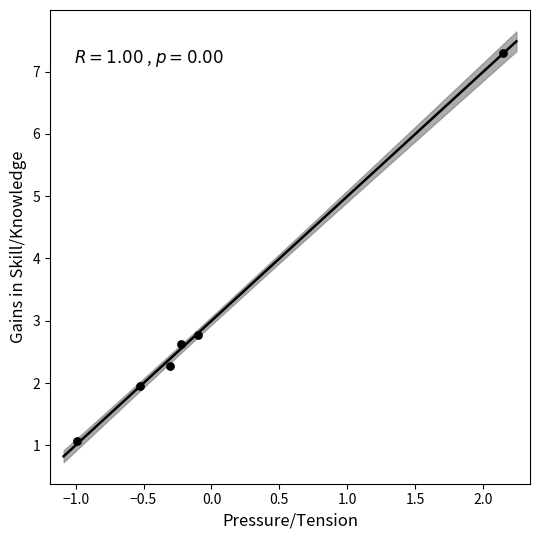

What is the range of Y values (max minus min)?

6.2